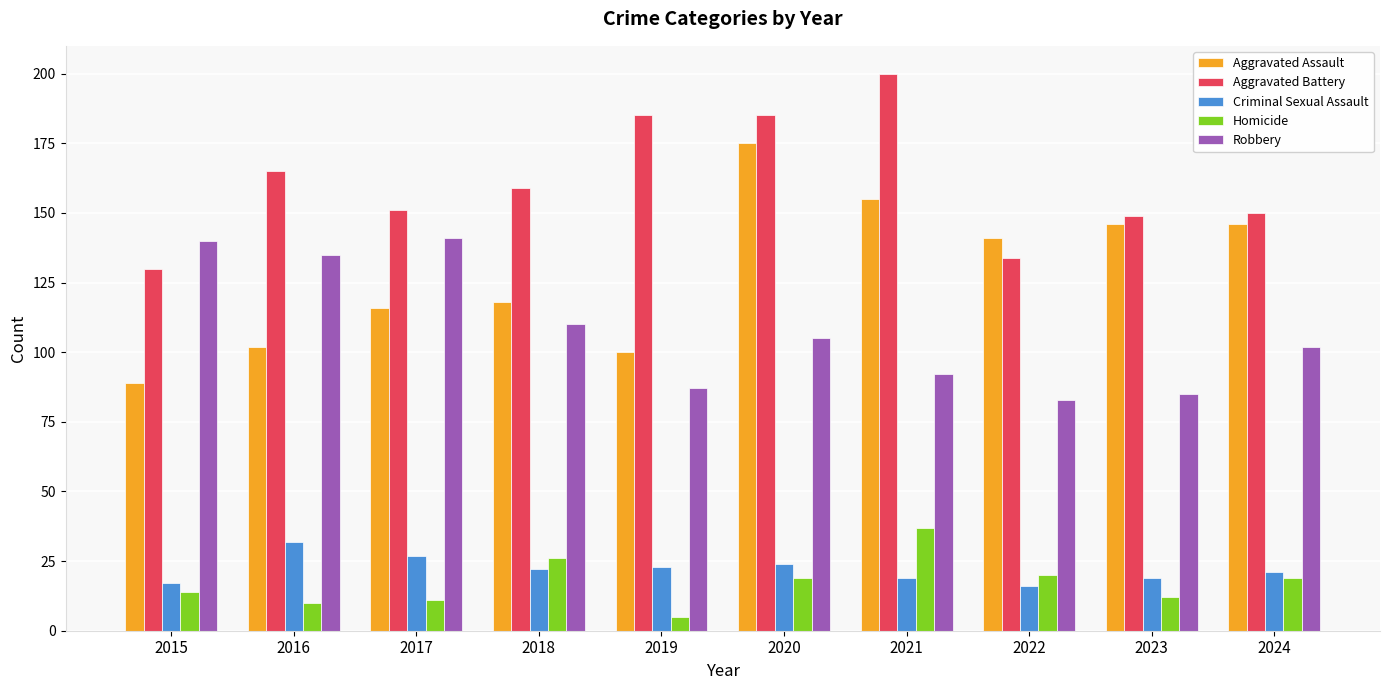

Reading left to right, extract all data points from this chart.

Aggravated Assault: 2015=89	2016=102	2017=116	2018=118	2019=100	2020=175	2021=155	2022=141	2023=146	2024=146
Aggravated Battery: 2015=130	2016=165	2017=151	2018=159	2019=185	2020=185	2021=200	2022=134	2023=149	2024=150
Criminal Sexual Assault: 2015=17	2016=32	2017=27	2018=22	2019=23	2020=24	2021=19	2022=16	2023=19	2024=21
Homicide: 2015=14	2016=10	2017=11	2018=26	2019=5	2020=19	2021=37	2022=20	2023=12	2024=19
Robbery: 2015=140	2016=135	2017=141	2018=110	2019=87	2020=105	2021=92	2022=83	2023=85	2024=102